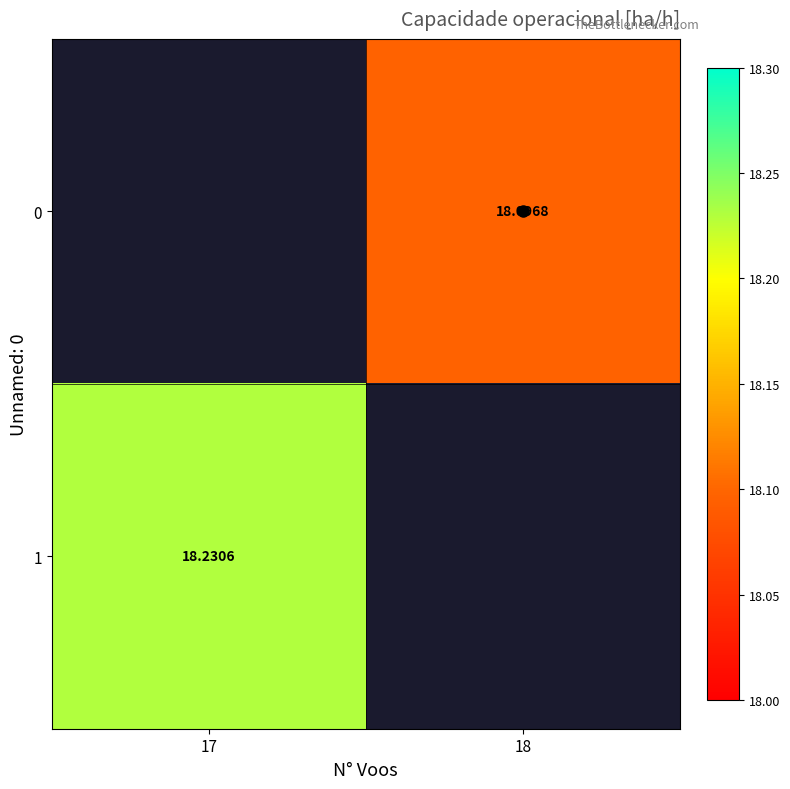

Read the 1 value at 17.

18.2